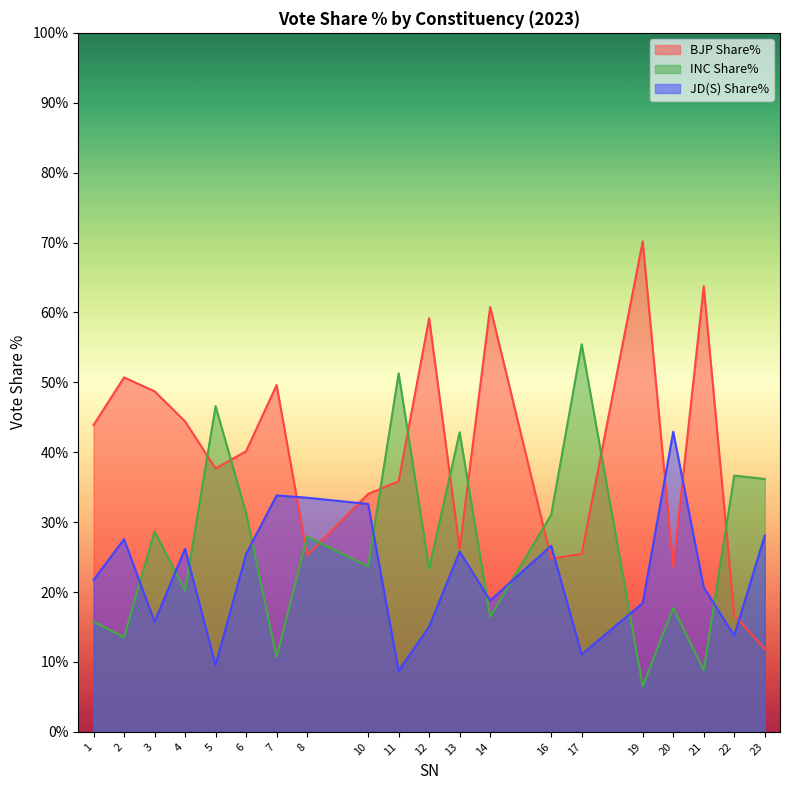

What are all the series names shown in the legend?

BJP Share%, INC Share%, JD(S) Share%